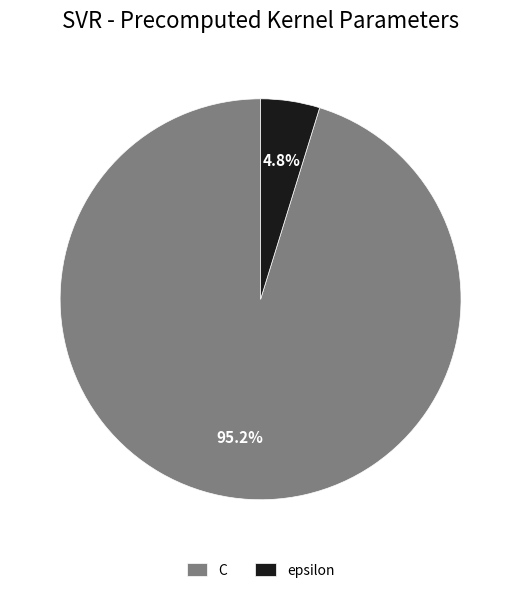

To the nearest percent, what percentage of the pie is epsilon?

5%